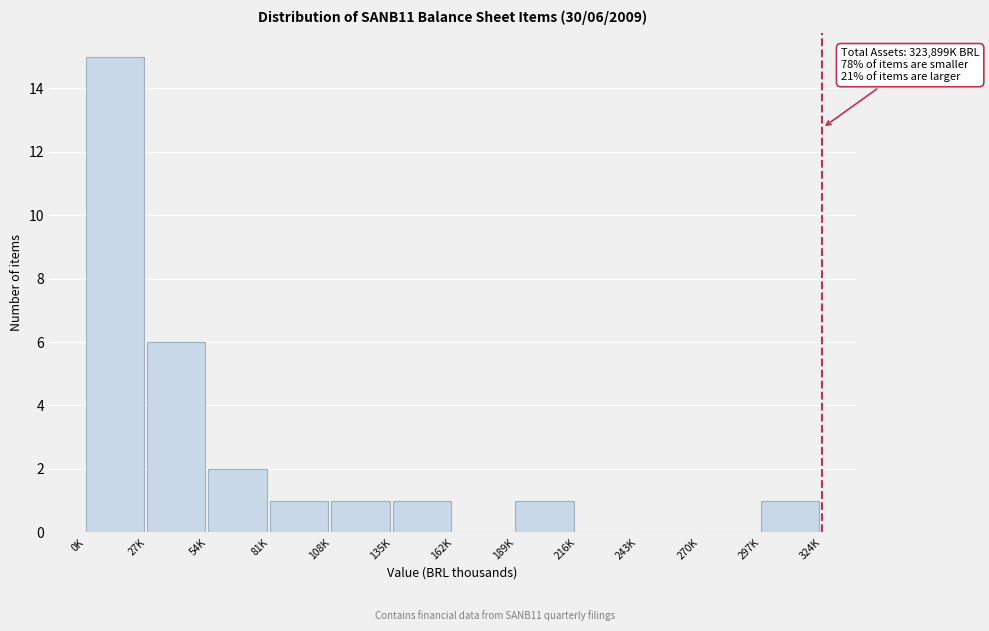

Reading left to right, transcribe all the data shown in this chart.

0K=15	27K=6	54K=2	81K=1	108K=1	135K=1	162K=0	189K=1	216K=0	243K=0	270K=0	297K=1